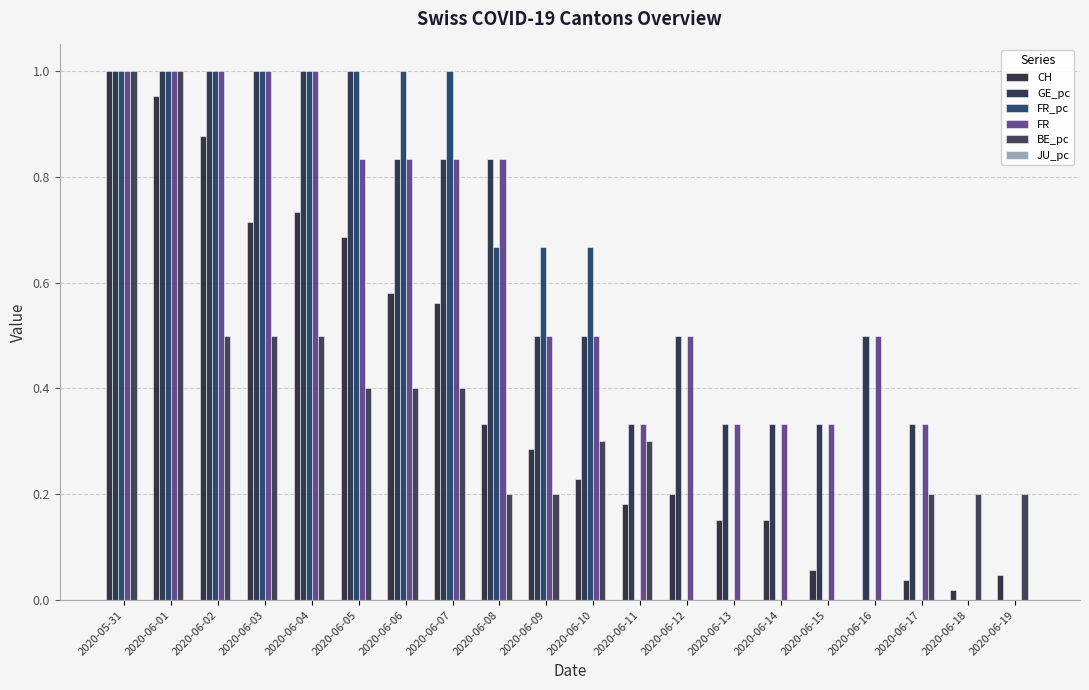

Are the bars horizontal?

No